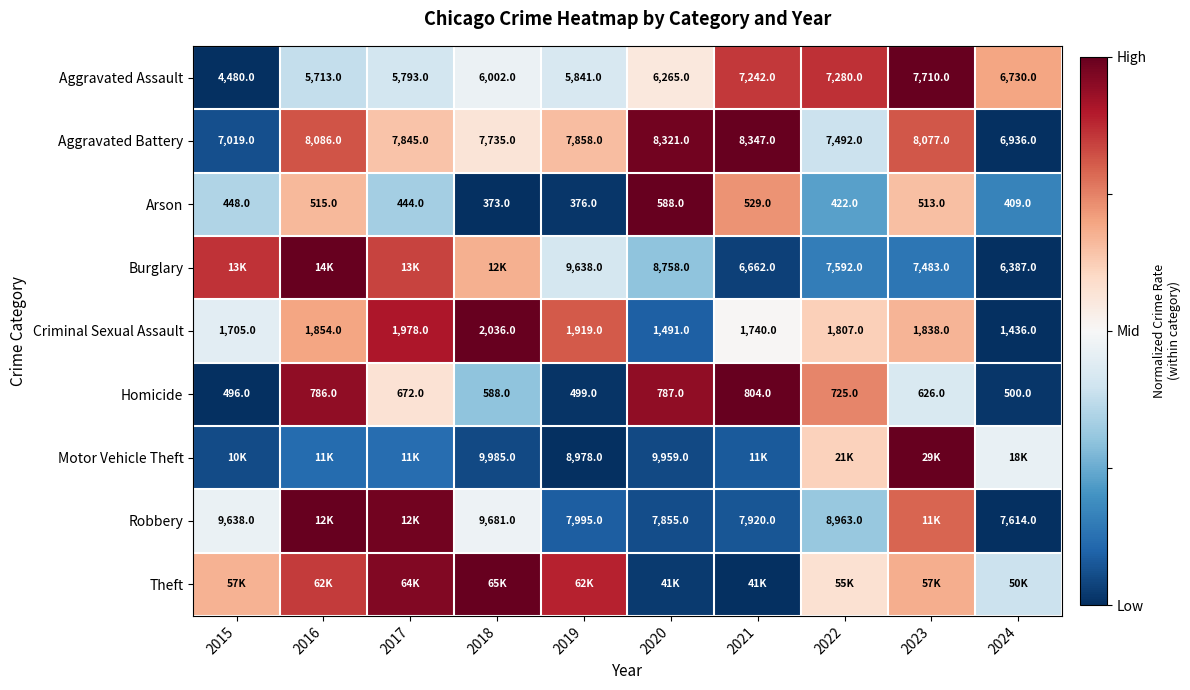

Is the value of Arson at 2017 greater than the value of Criminal Sexual Assault at 2016?

No